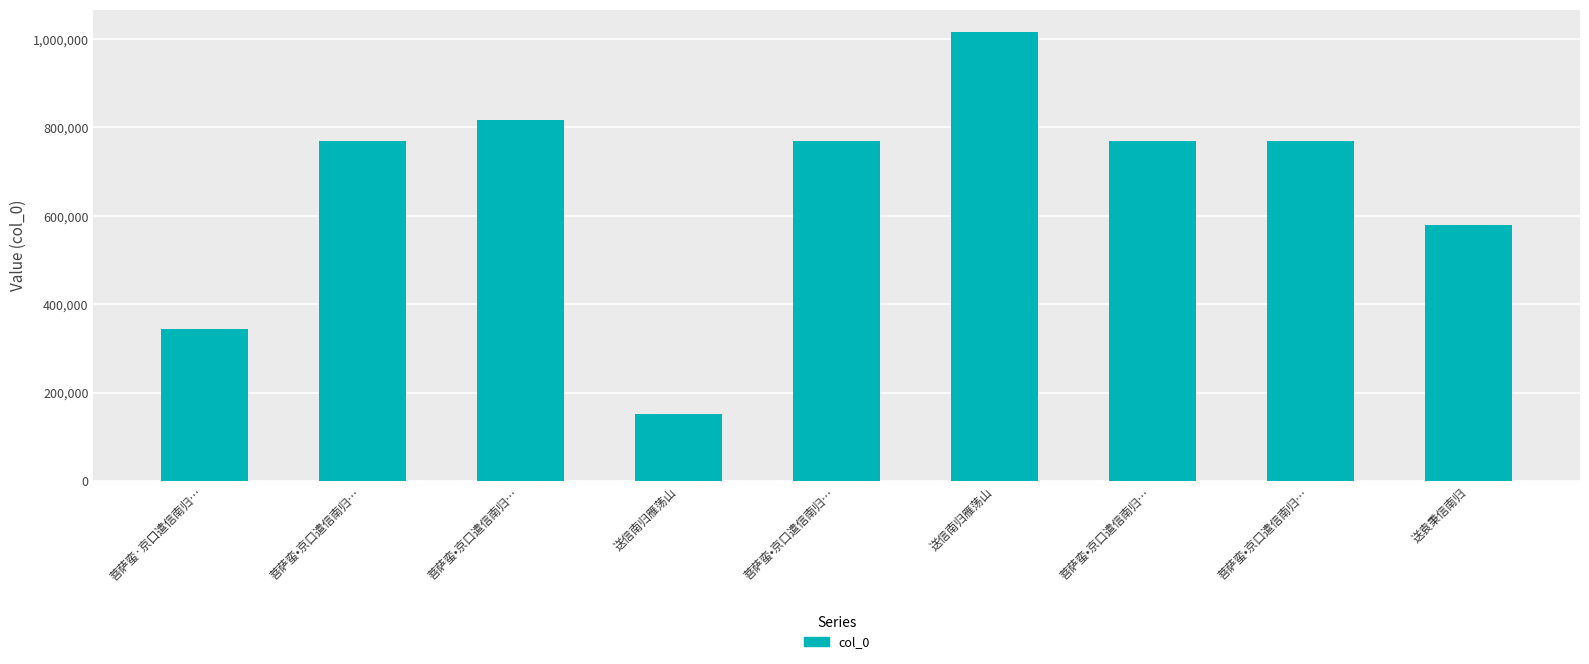

Reading left to right, extract all data points from this chart.

344936	769747	816477	151883	769750	1015563	769748	769749	579542